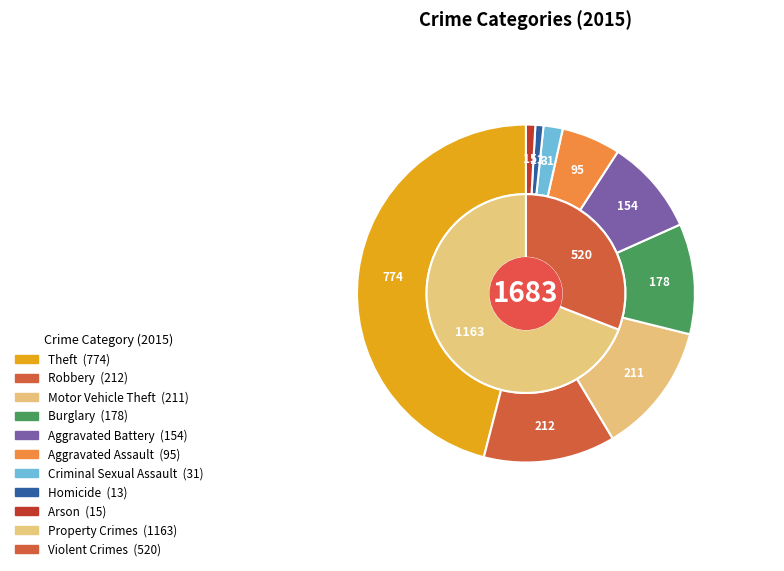

What is the total percentage of Burglary and Criminal Sexual Assault?

12.4%